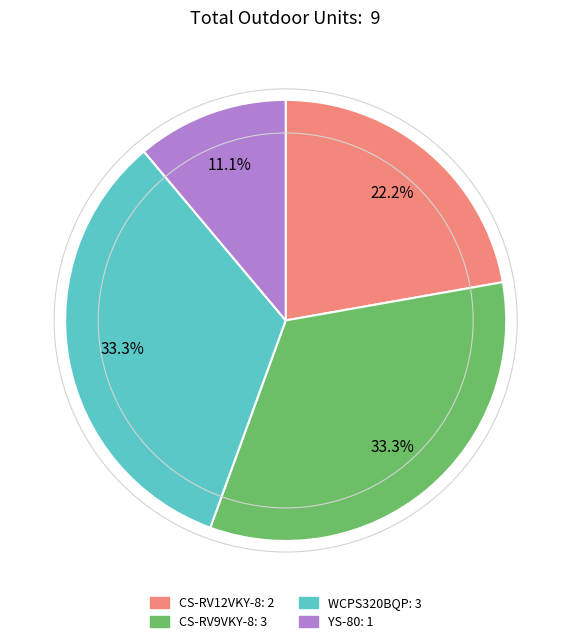

Is there a majority slice in this chart?

No